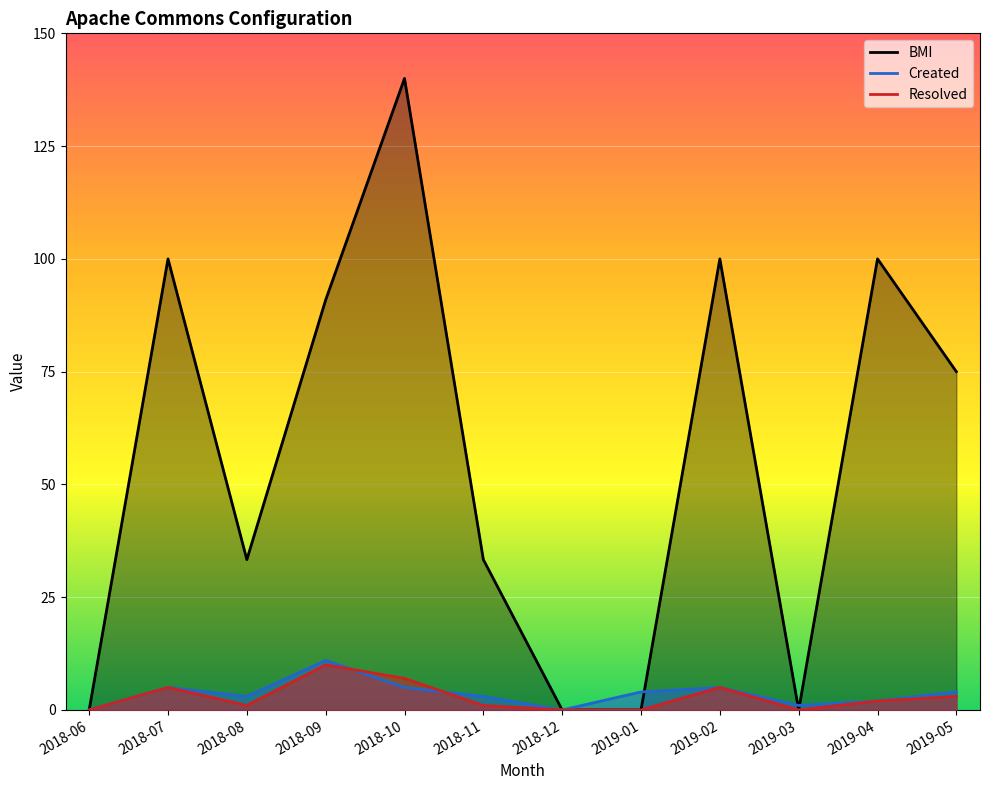

How many times do Created and BMI cross each other?

3